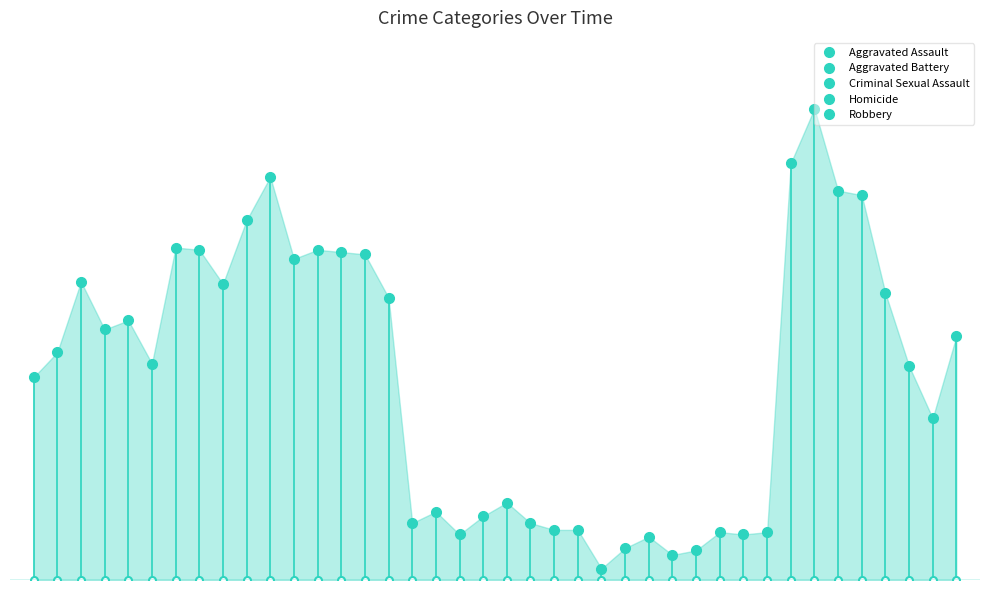

At which category does the chart reach its peak across all series?

2016